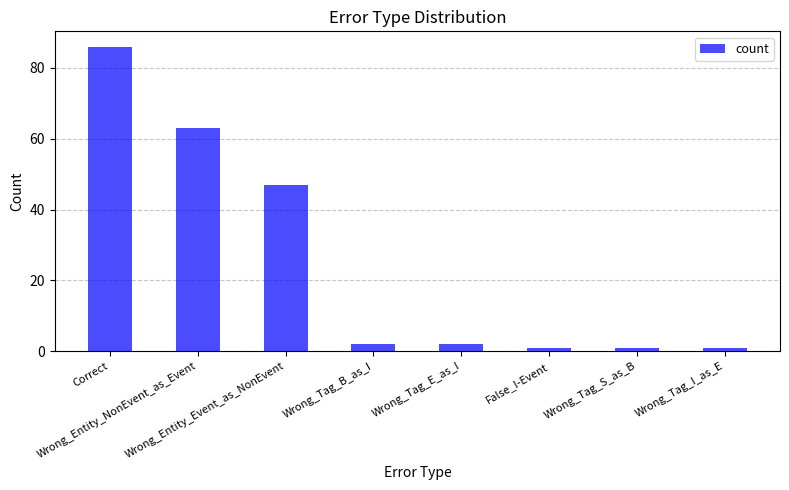

What is the average value?

25